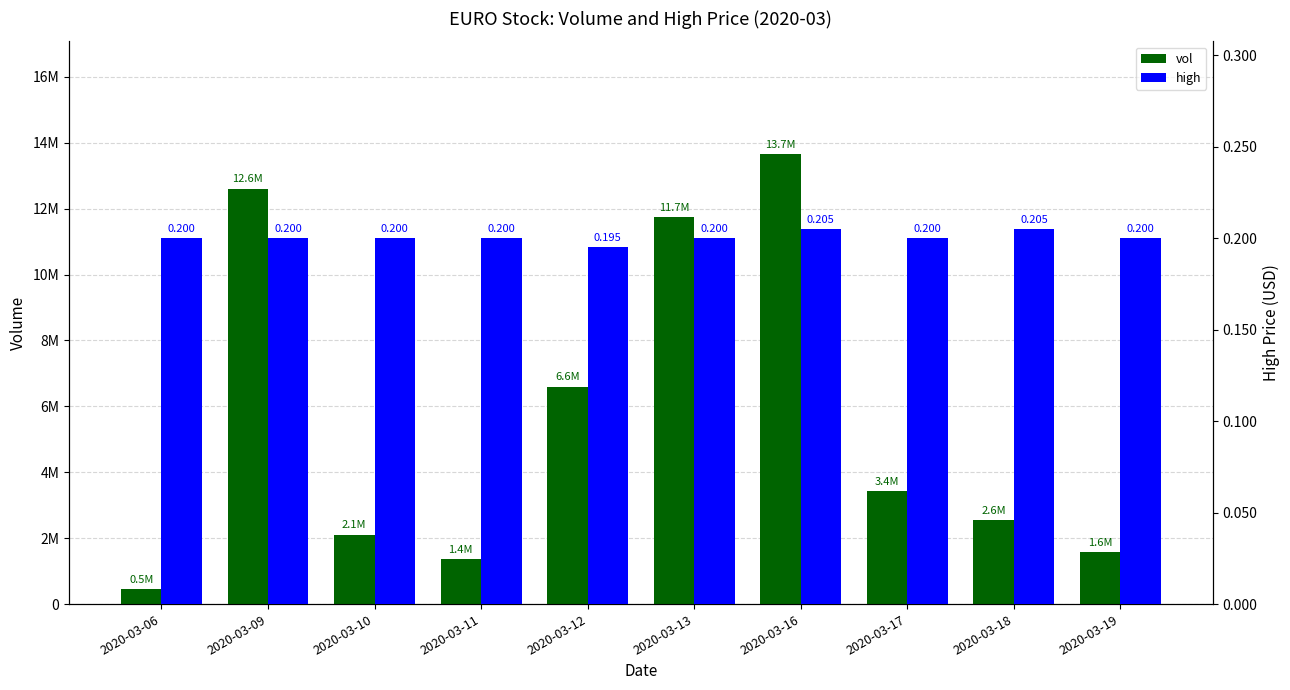

List the series in order of their peak value, lowest first.

high, vol